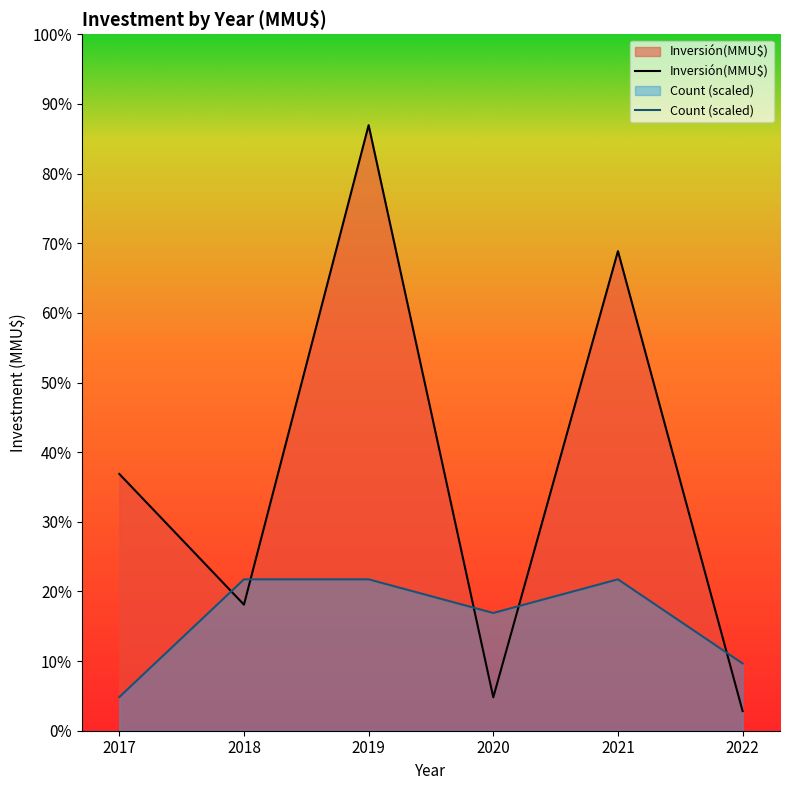

Which series has the largest total across all categories?

Inversión(MMU$)